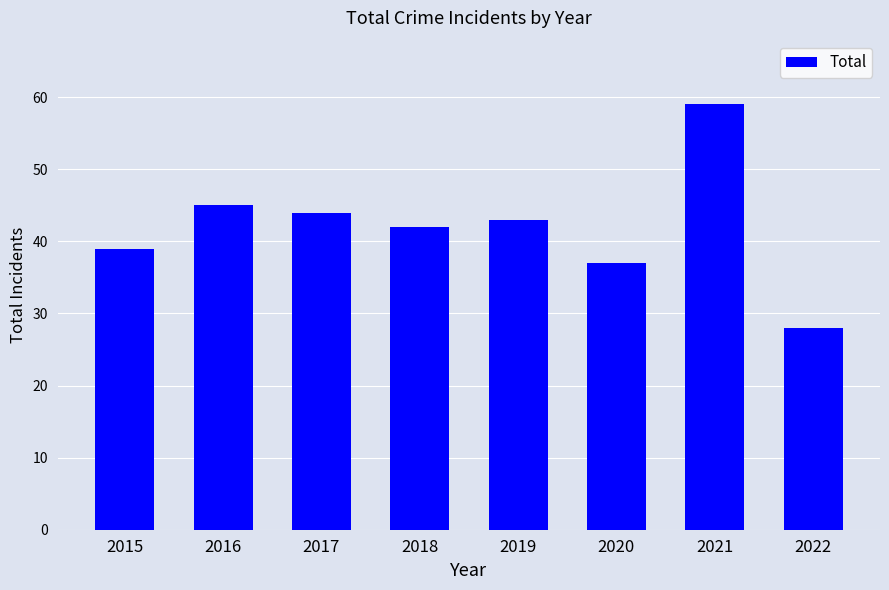

What is the difference between the maximum and minimum values?

31